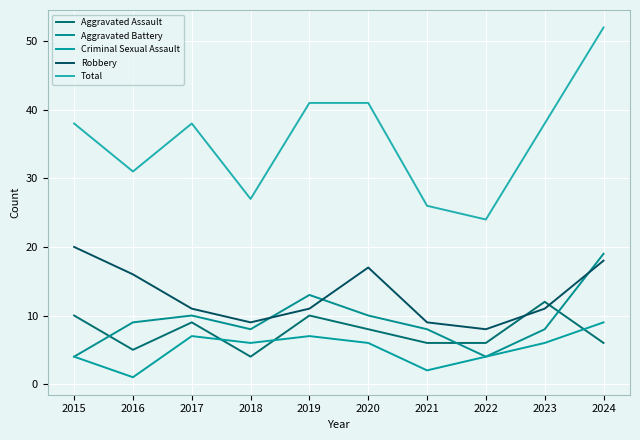

Between which two adjacent categories do Robbery and Aggravated Battery first intersect?

2018 and 2019